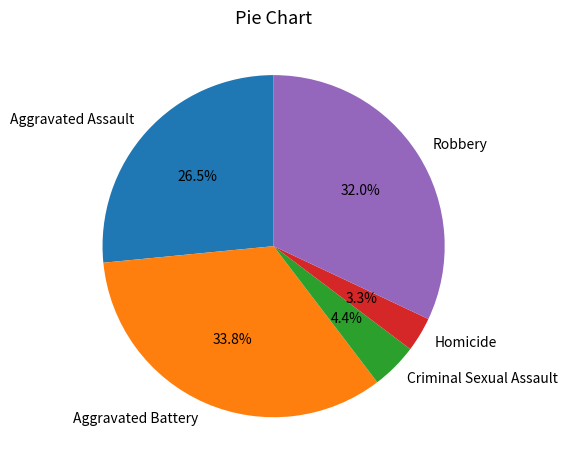

Rank the categories by value from highest to lowest.

Aggravated Battery, Robbery, Aggravated Assault, Criminal Sexual Assault, Homicide